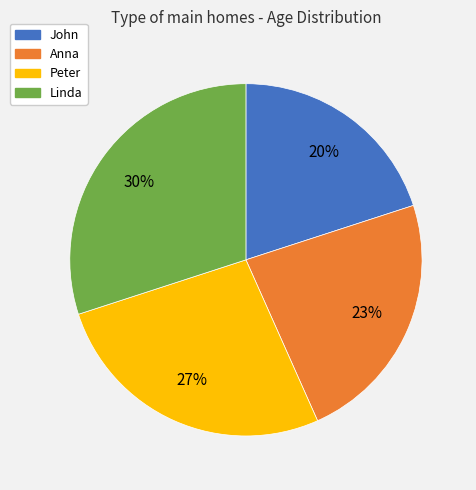

To the nearest percent, what is the difference between the largest and smallest slice percentages?

10%